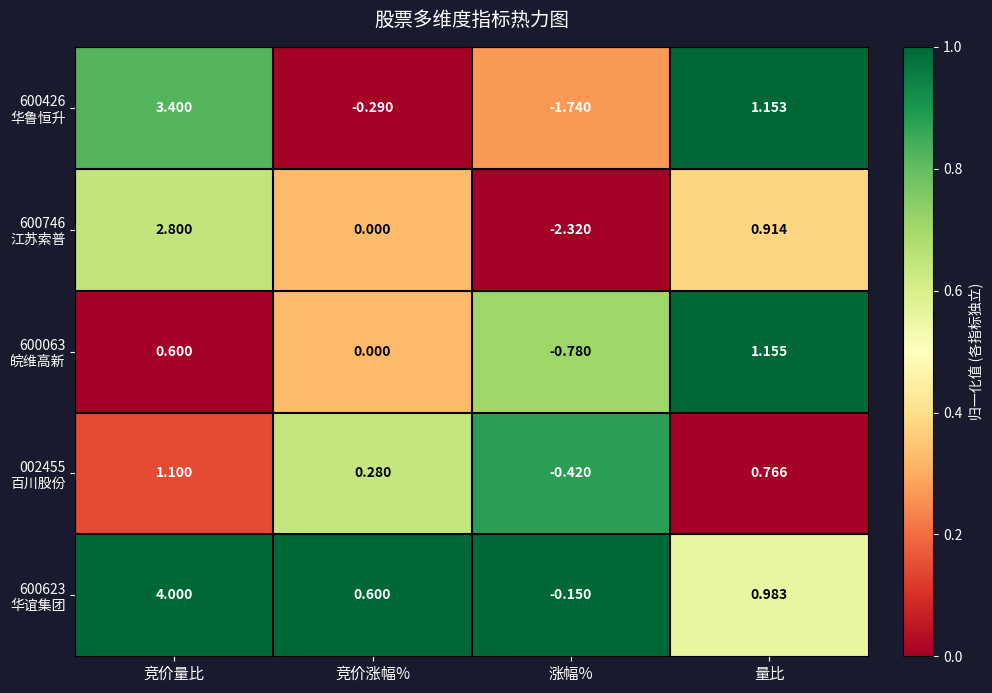

What is the difference between the highest and lowest values at 涨幅%?

2.2